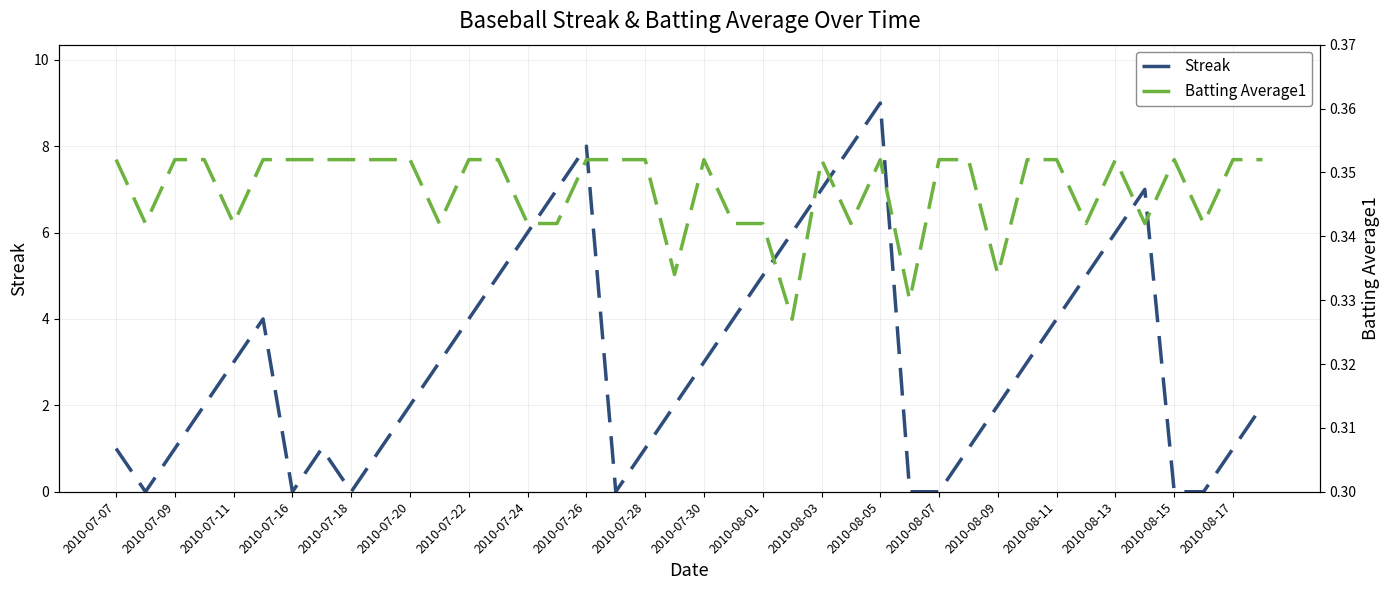

True or false: Streak and Batting Average1 cross at least once.

True